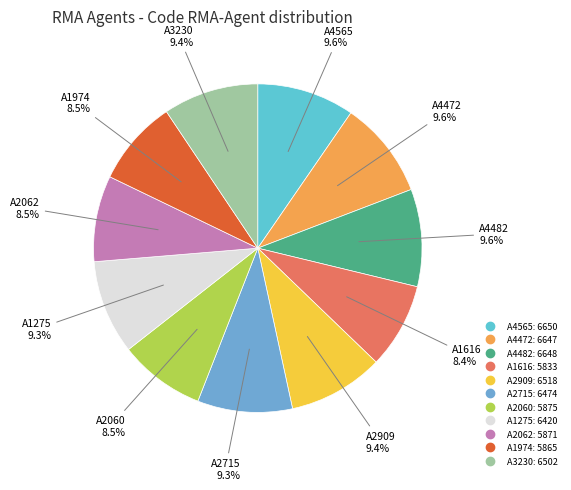

To the nearest percent, what is the average slice percentage?

9%